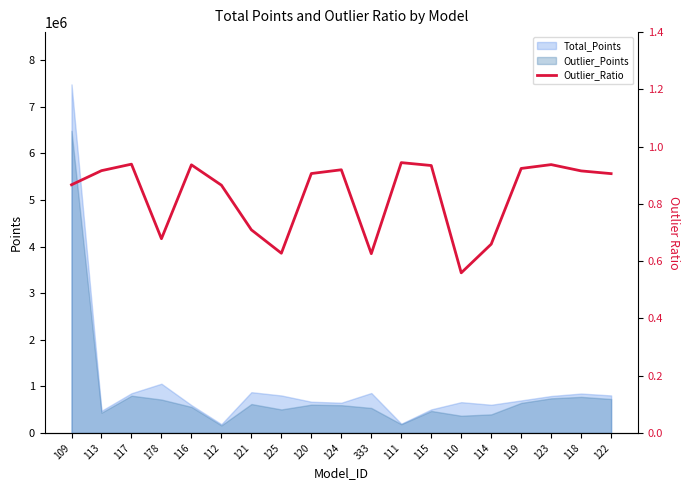

What is the maximum value shown in the chart?

0.9